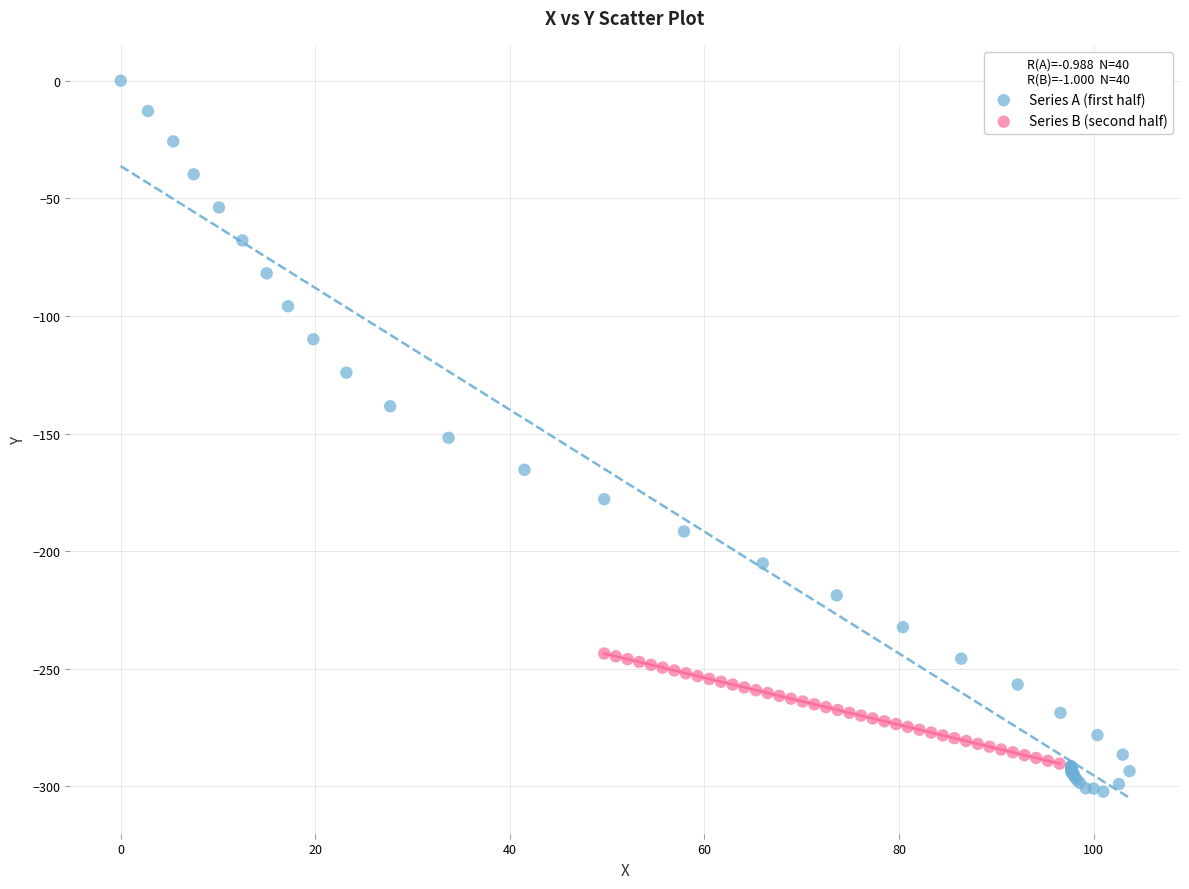

Which series reaches the maximum Y coordinate?

Series A (first half)